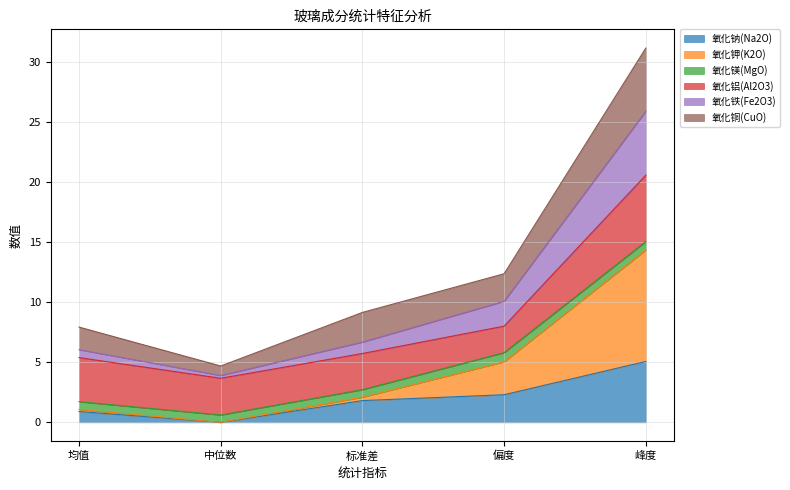

At which category is the sum across all series the highest?

峰度